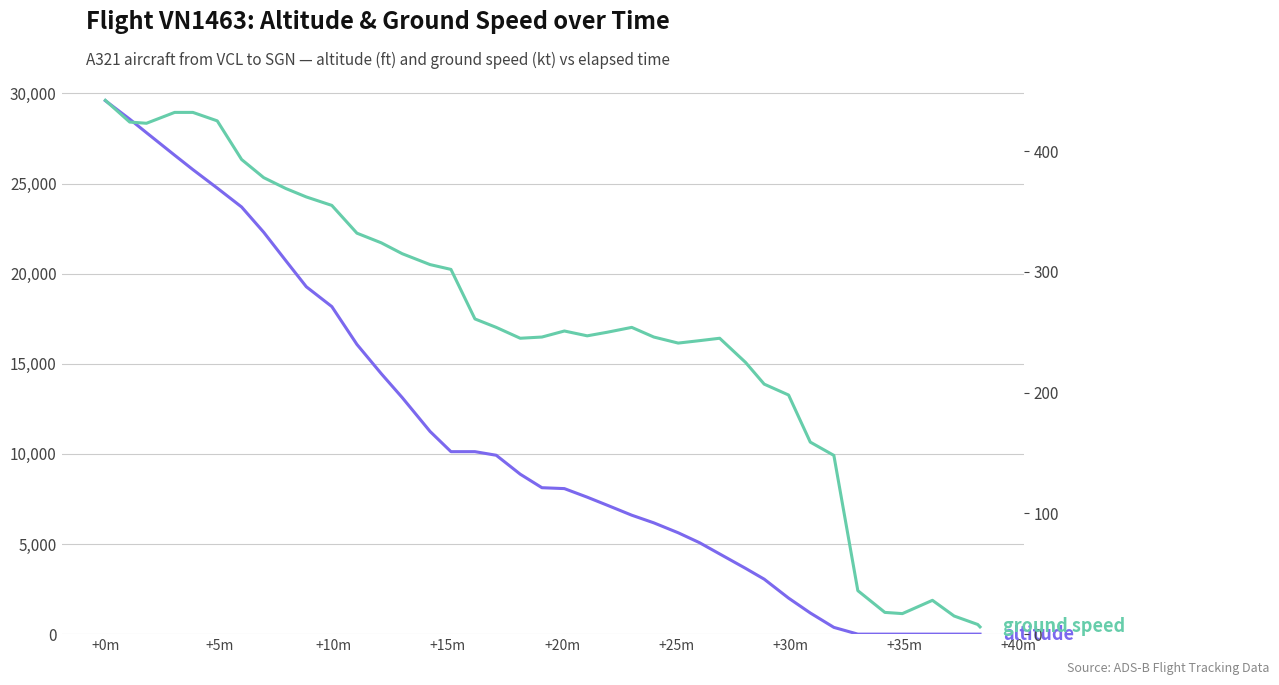

Which series has the widest spread of values?

altitude